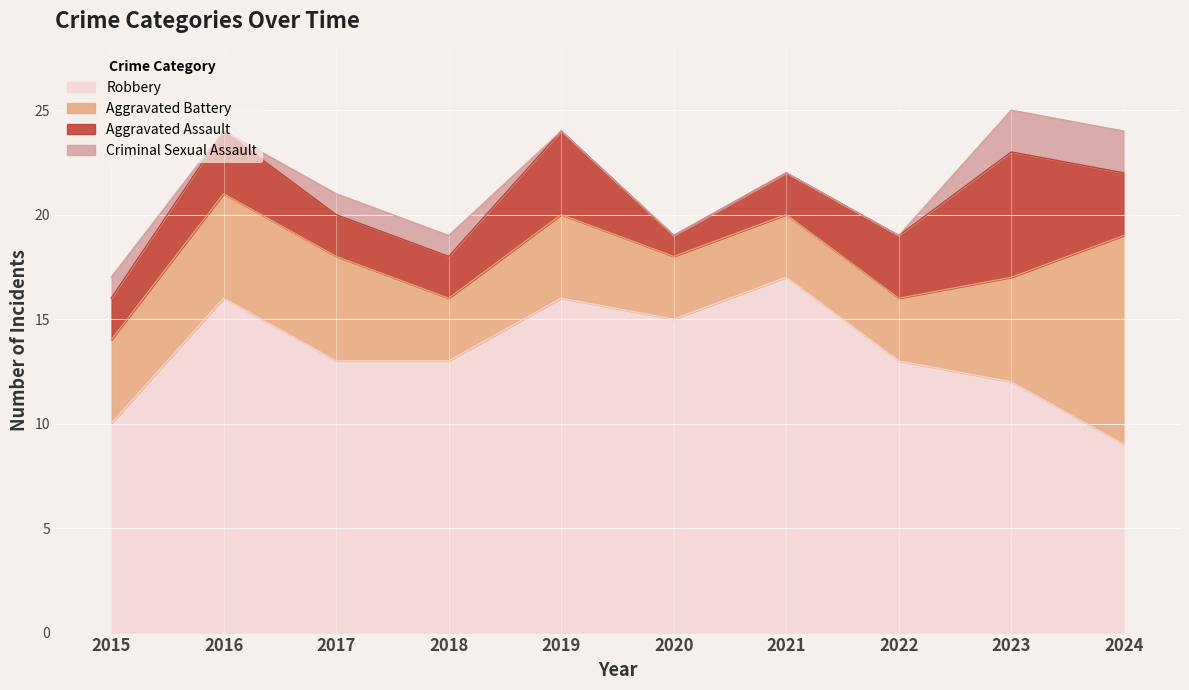

What are all the series names shown in the legend?

Robbery, Aggravated Battery, Aggravated Assault, Criminal Sexual Assault